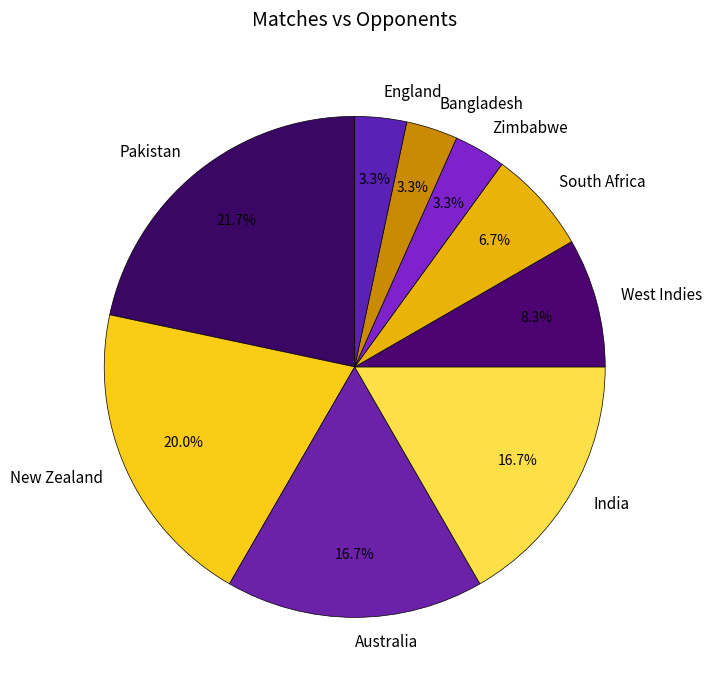

Does Pakistan represent more than half of the total?

No